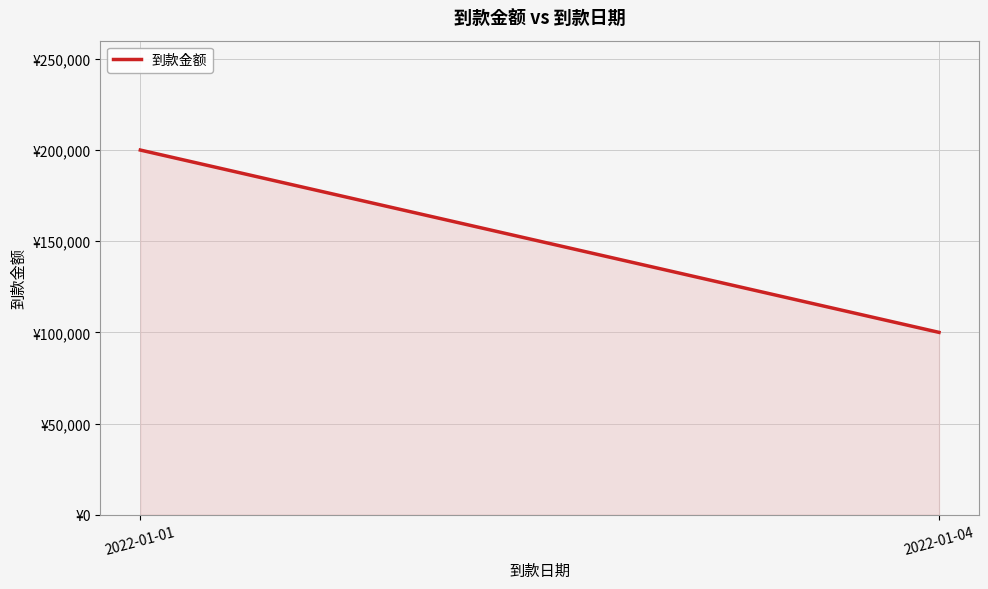

Approximately how many times larger is the value at 2022-01-04 compared to 2022-01-01?

0.5